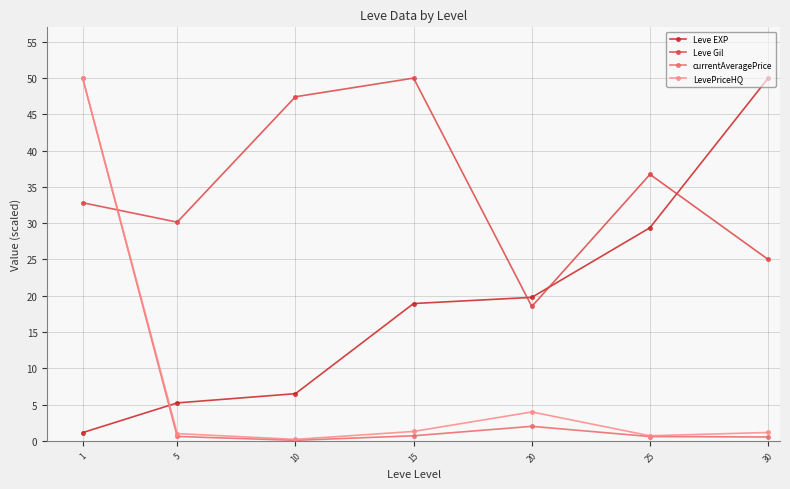

Which series changed the most between 20 and 25?

Leve Gil